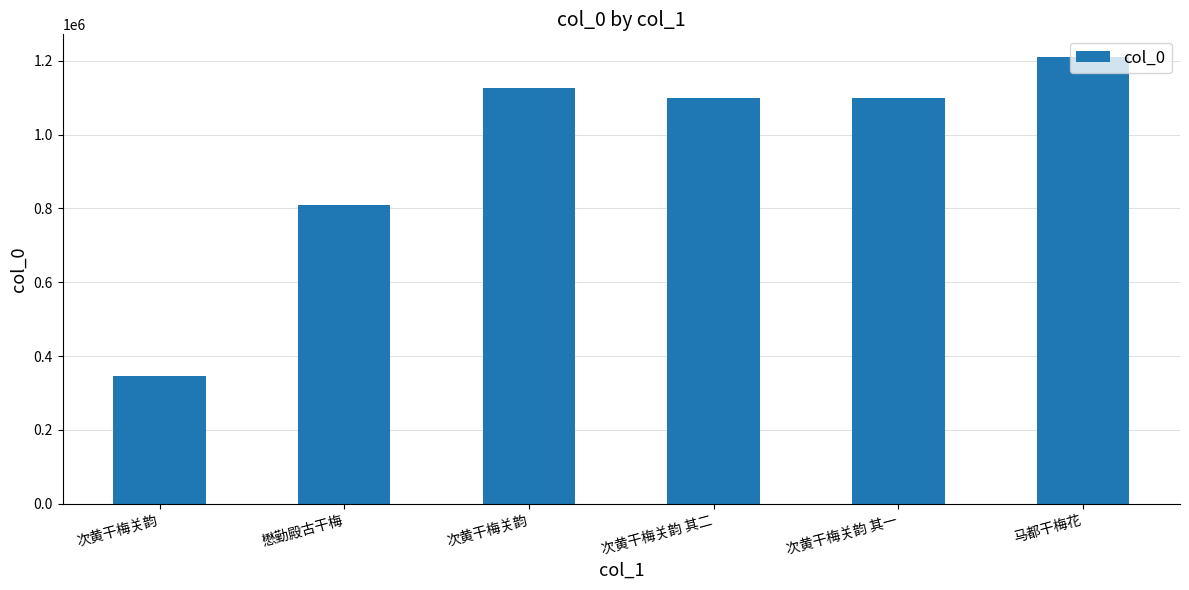

Reading left to right, transcribe all the data shown in this chart.

346748	809084	1124865	1097915	1097914	1210987